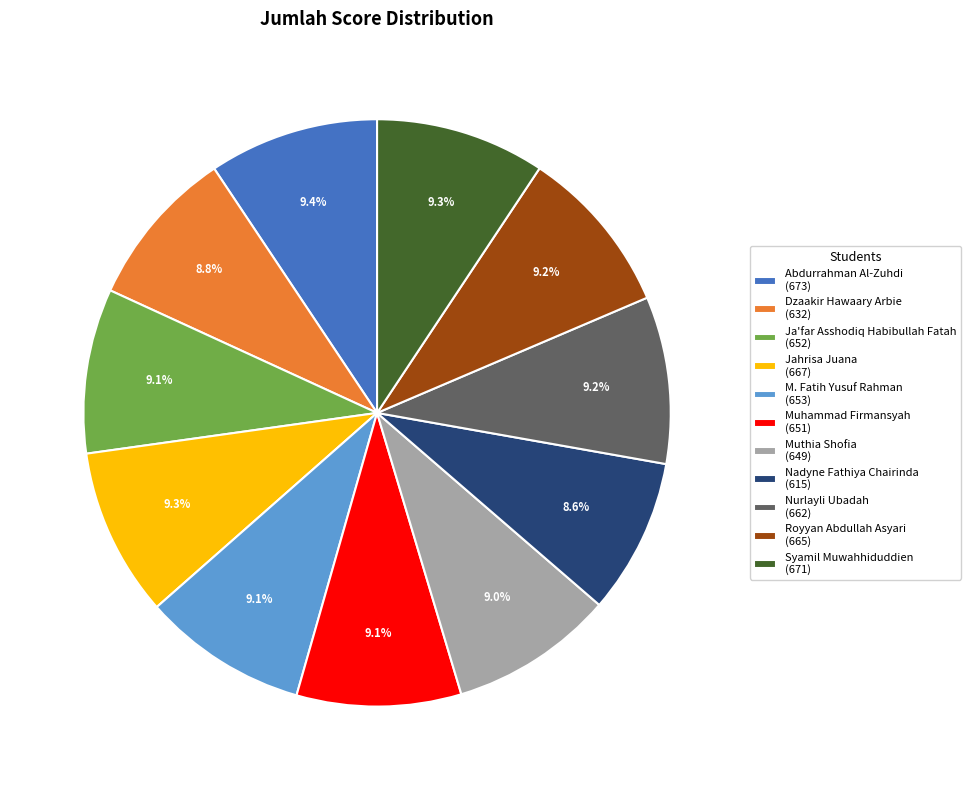

Approximately how many times larger is the value at Muhammad Firmansyah compared to Dzaakir Hawaary Arbie?

1.0